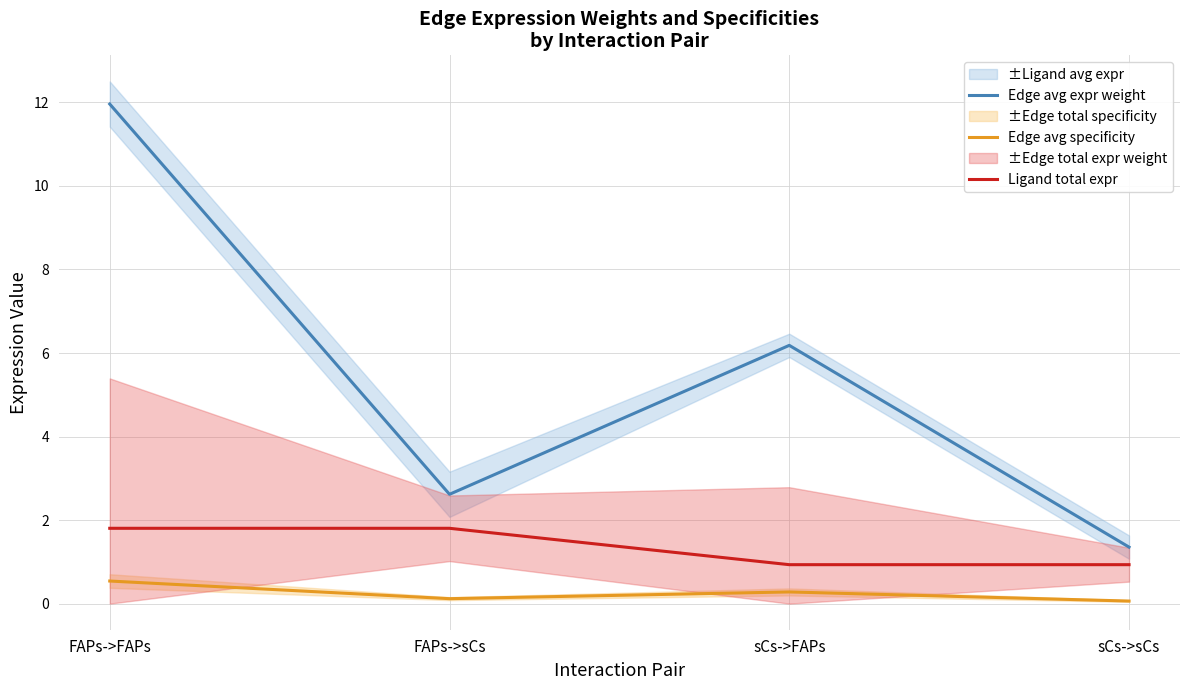

Does the chart display data point markers on the line(s)?

No